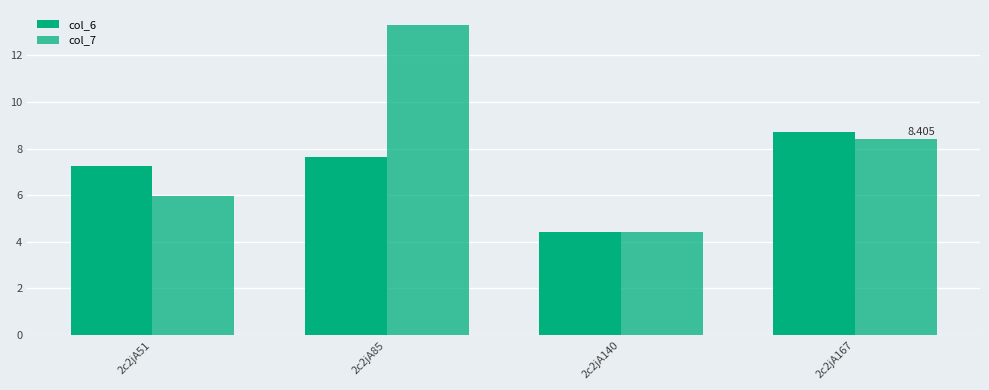

How many groups of bars are there?

4